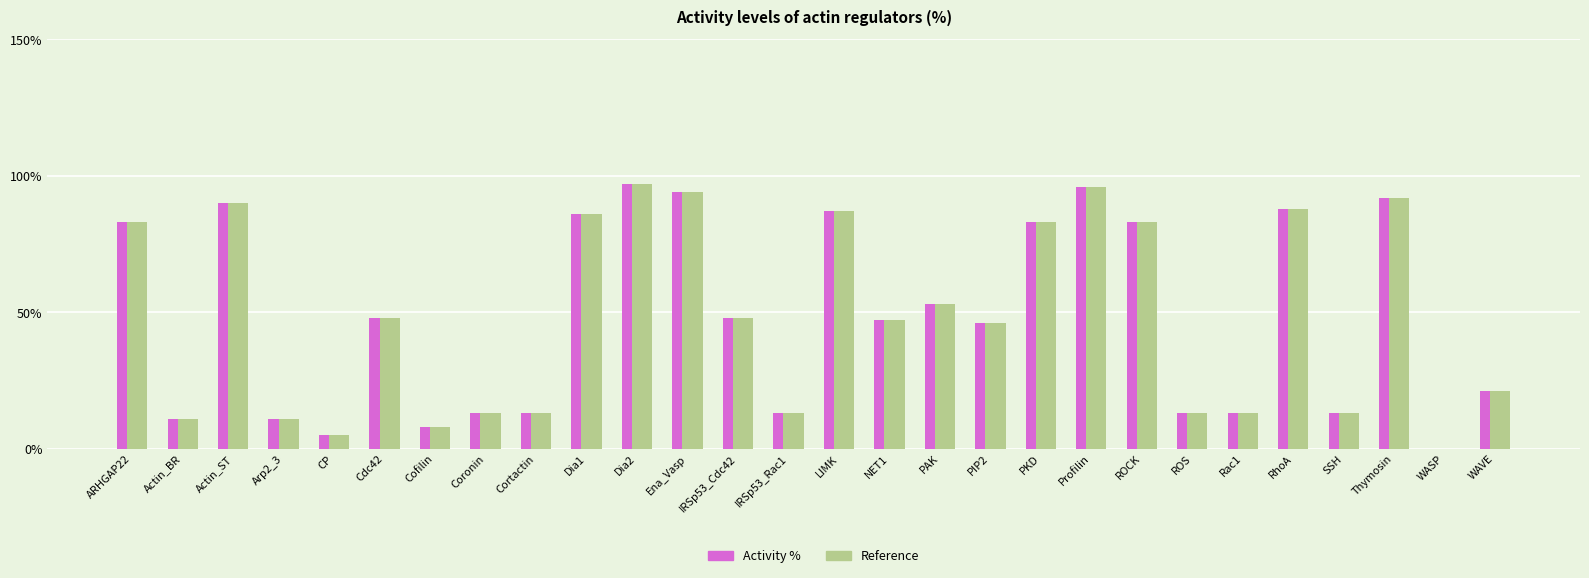

The Reference series shows 3 at Coronin. True or false?

False